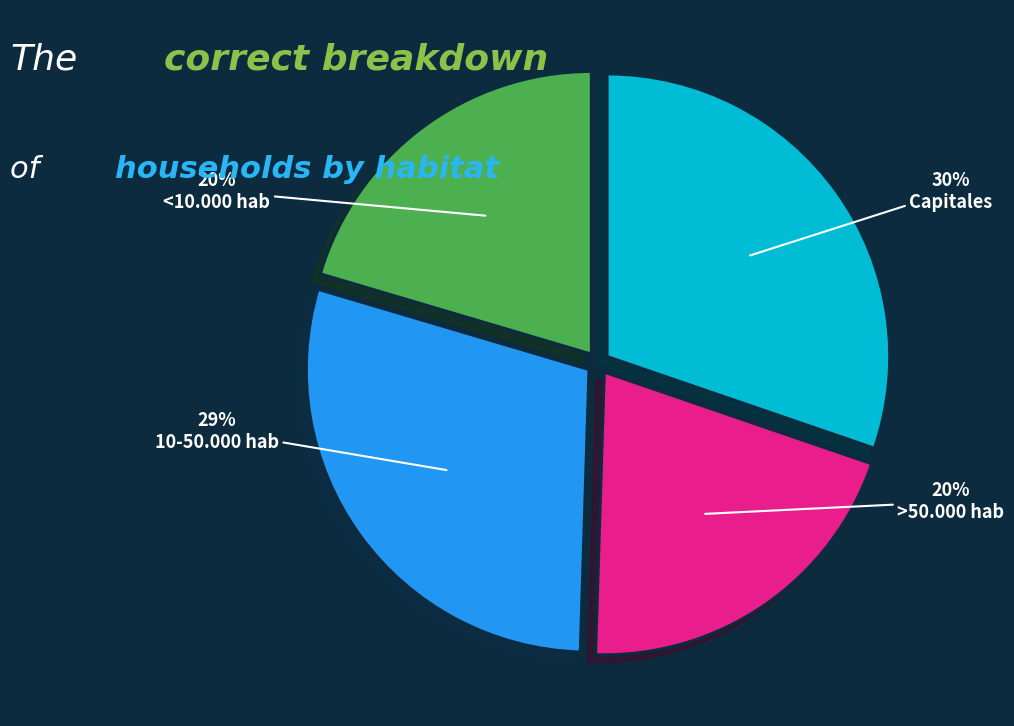

What percentage is the Capitales slice, to the nearest percent?

30%